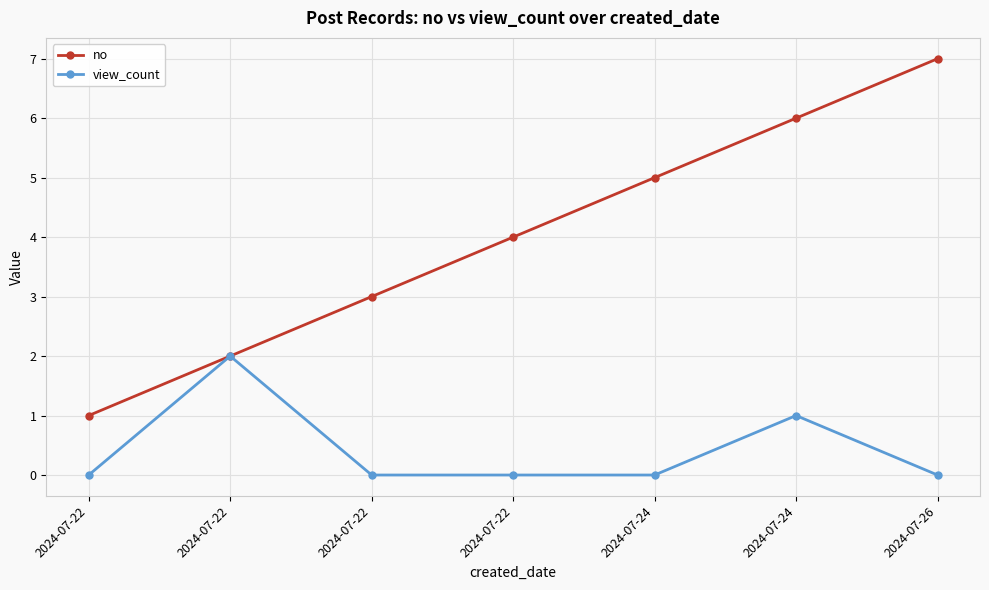

What is the difference between the maximum and second lowest values in the view_count series?

2